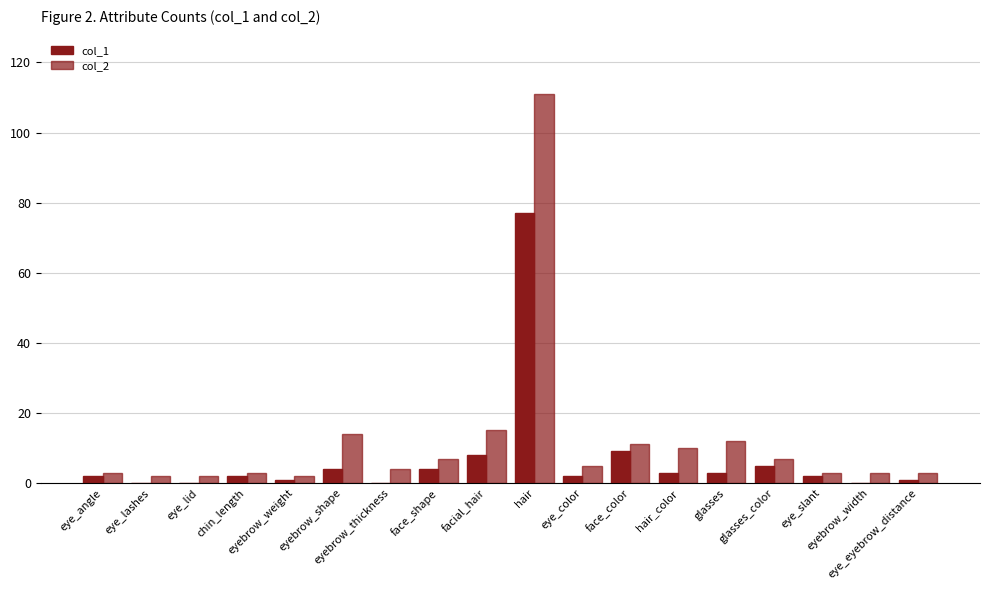

What is the total value across all series at hair?

188